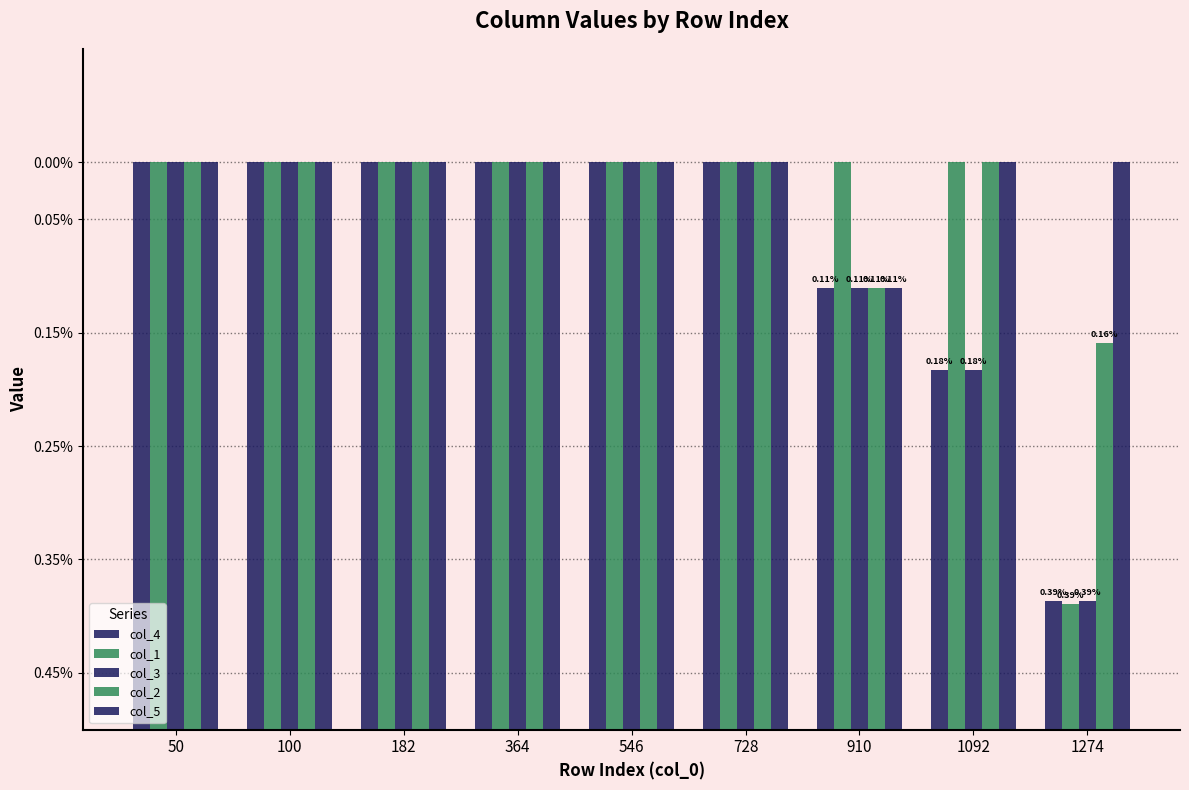

Rank the series by their maximum value, from highest to lowest.

col_4, col_1, col_3, col_2, col_5